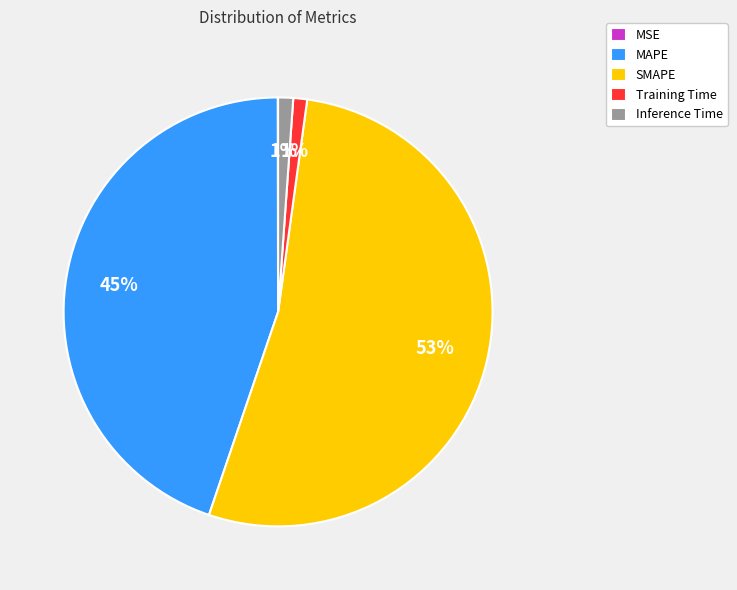

Which slice represents more than half of the pie?

SMAPE